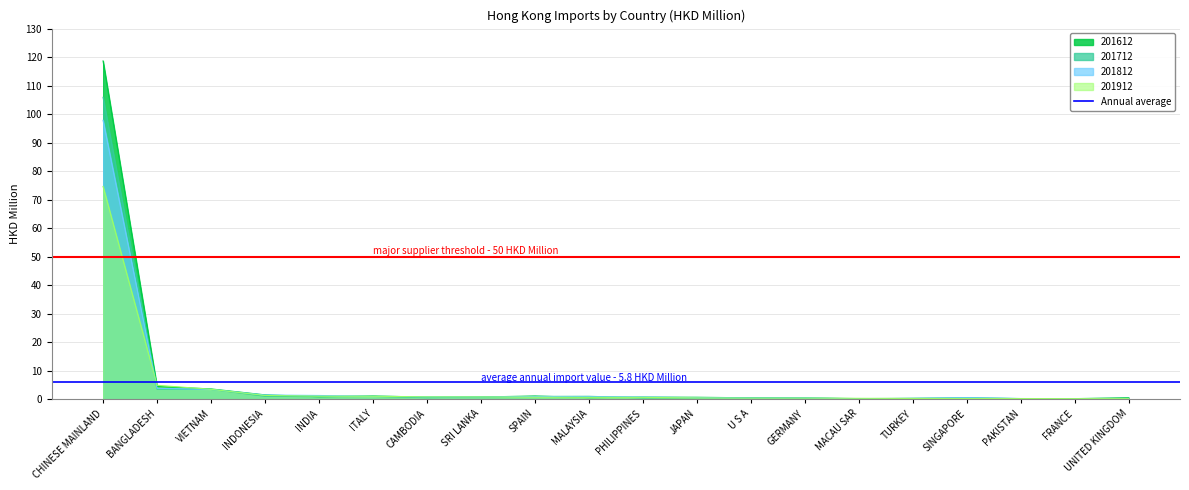

Reading right to left, what are all the values shown in this chart?

201612: UNITED KINGDOM=0.5	FRANCE=0.2	PAKISTAN=0.2	SINGAPORE=0.3	TURKEY=0.3	MACAU SAR=0.2	GERMANY=0.4	U S A=0.5	JAPAN=0.6	PHILIPPINES=0.7	MALAYSIA=0.5	SPAIN=1.1	SRI LANKA=0.7	CAMBODIA=0.7	ITALY=1.1	INDIA=0.8	INDONESIA=1.5	VIETNAM=3.6	BANGLADESH=4.4	CHINESE MAINLAND=118.7
201712: UNITED KINGDOM=0.3	FRANCE=0.2	PAKISTAN=0.2	SINGAPORE=0.5	TURKEY=0.2	MACAU SAR=0.1	GERMANY=0.3	U S A=0.5	JAPAN=0.4	PHILIPPINES=0.4	MALAYSIA=1.0	SPAIN=0.9	SRI LANKA=0.7	CAMBODIA=0.5	ITALY=0.9	INDIA=0.8	INDONESIA=1.0	VIETNAM=3.4	BANGLADESH=3.5	CHINESE MAINLAND=105.9
201812: UNITED KINGDOM=0.2	FRANCE=0.2	PAKISTAN=0.2	SINGAPORE=0.5	TURKEY=0.3	MACAU SAR=0.1	GERMANY=0.4	U S A=0.4	JAPAN=0.5	PHILIPPINES=0.8	MALAYSIA=0.9	SPAIN=0.9	SRI LANKA=0.8	CAMBODIA=0.8	ITALY=1.0	INDIA=1.3	INDONESIA=1.4	VIETNAM=3.4	BANGLADESH=3.8	CHINESE MAINLAND=97.8
201912: UNITED KINGDOM=0.2	FRANCE=0.2	PAKISTAN=0.2	SINGAPORE=0.2	TURKEY=0.2	MACAU SAR=0.3	GERMANY=0.3	U S A=0.3	JAPAN=0.4	PHILIPPINES=0.6	MALAYSIA=0.6	SPAIN=0.7	SRI LANKA=0.8	CAMBODIA=0.8	ITALY=1.0	INDIA=1.0	INDONESIA=1.3	VIETNAM=3.4	BANGLADESH=4.8	CHINESE MAINLAND=74.6